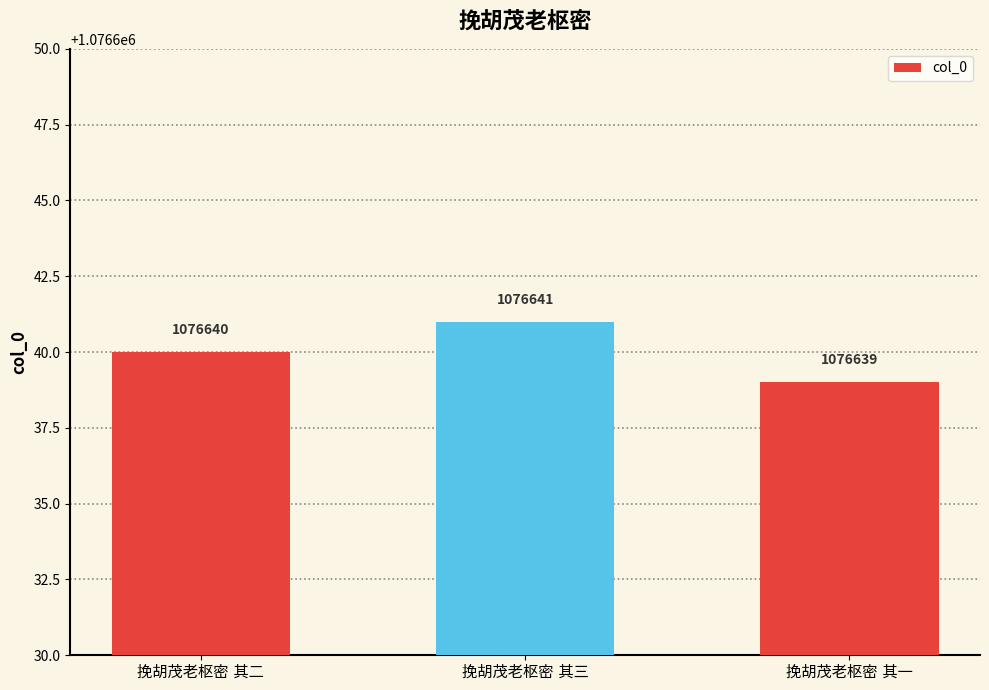

What is the value of the 3rd bar from the left?

1076639